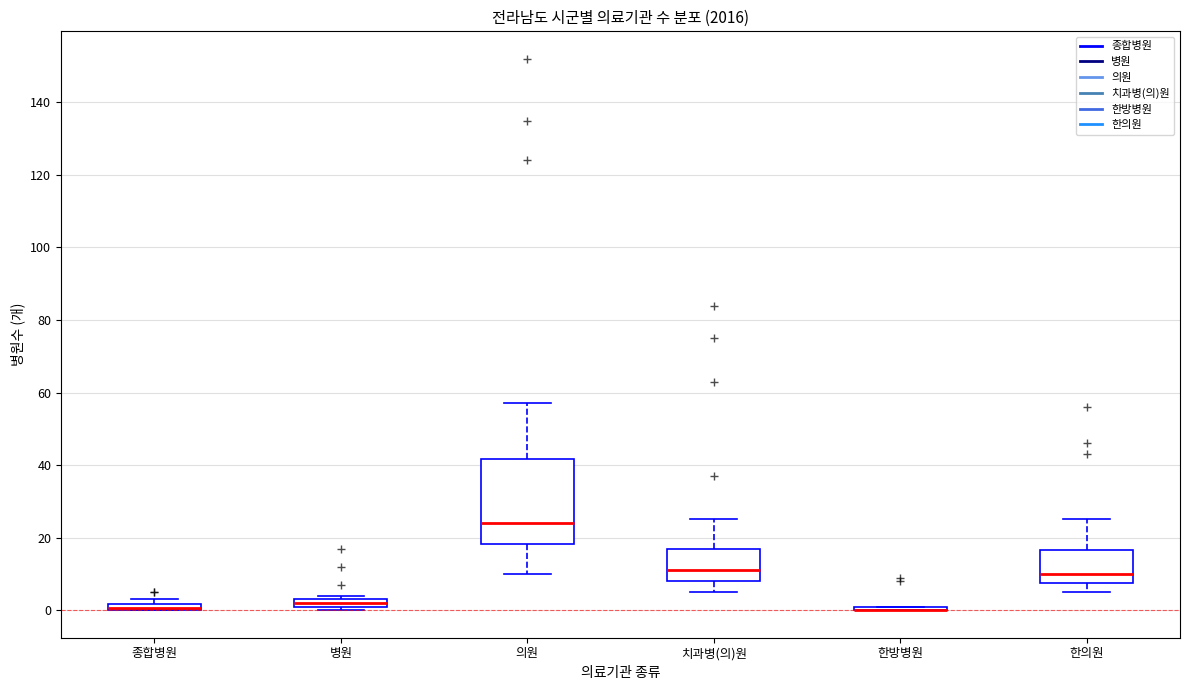

Where is the upper edge of the box for 종합병원 on the y-axis? The values are not printed on the chart, so give them approximately, as read against the axis.

2